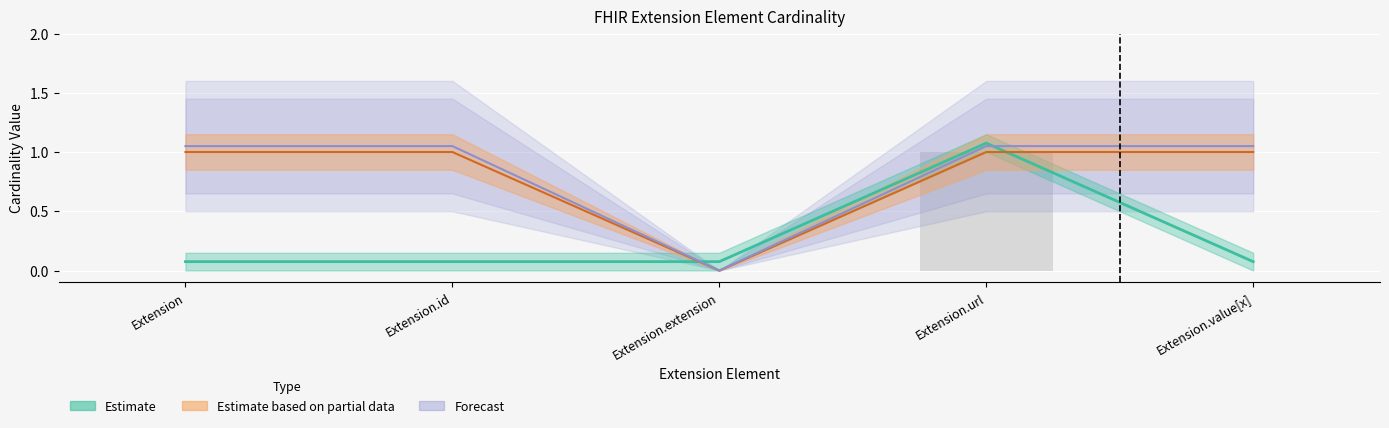

What is the difference between the maximum and minimum values in the min_cardinality series?

1.0